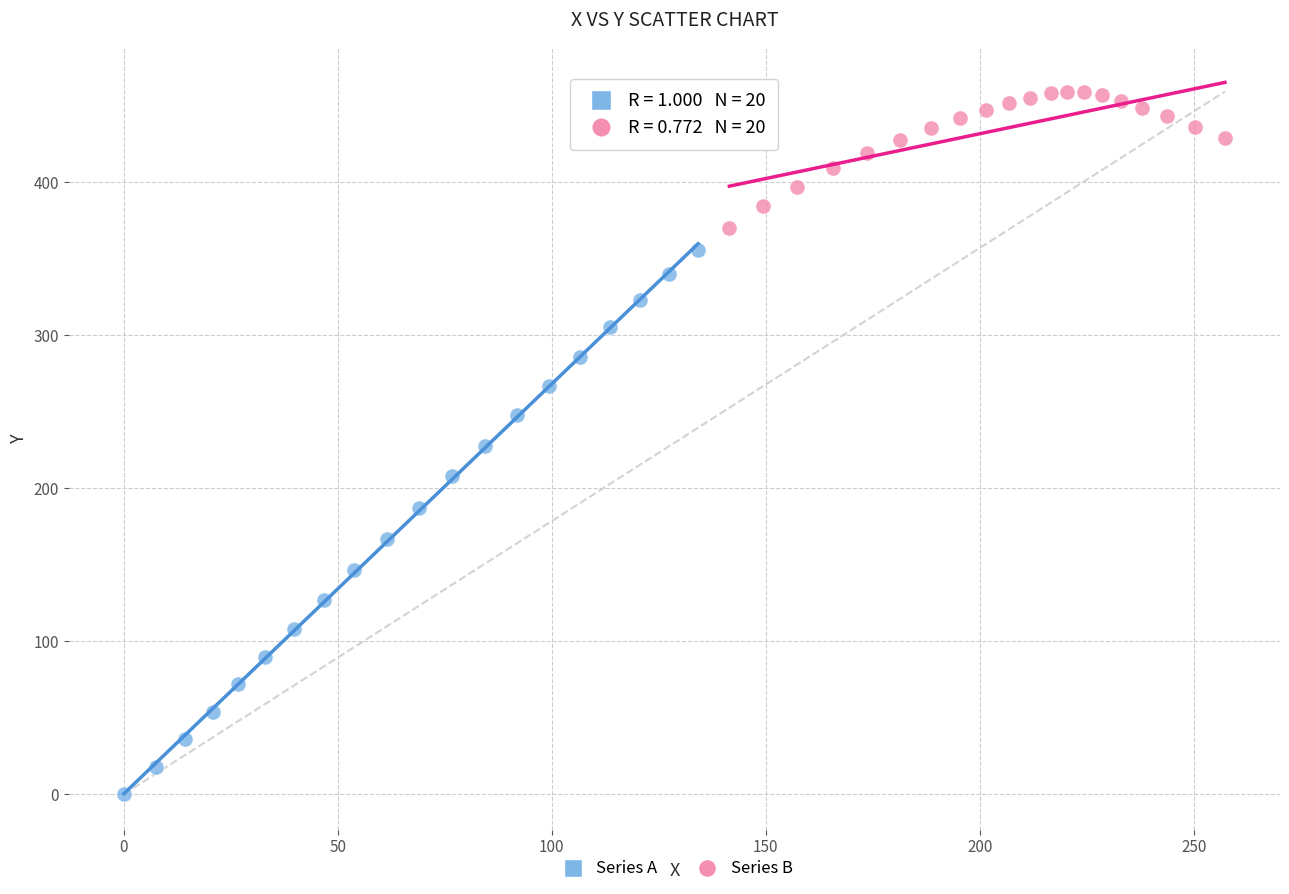

Which series contains the highest Y value?

Series B